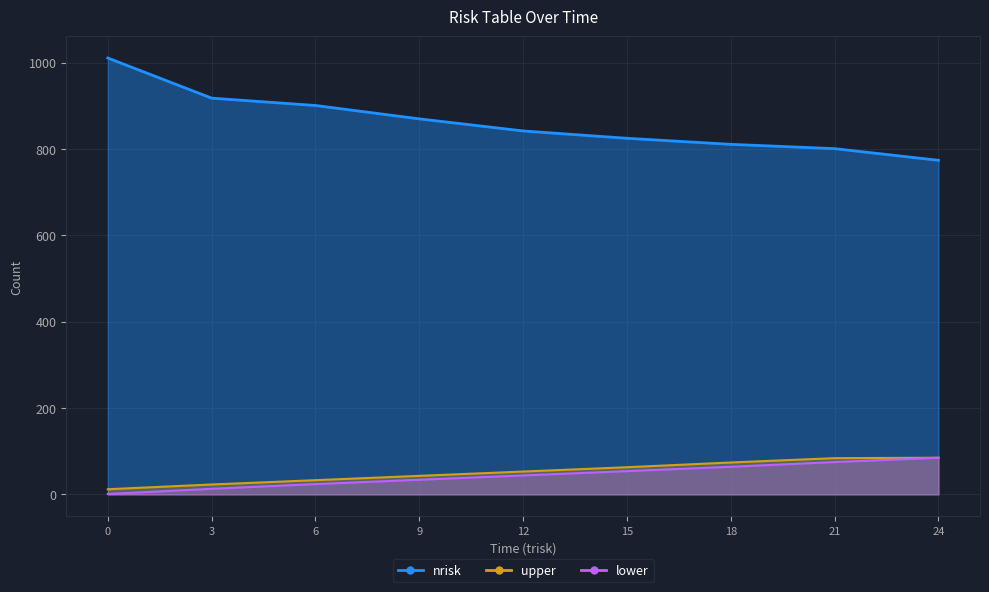

Which series has the largest total across all categories?

nrisk